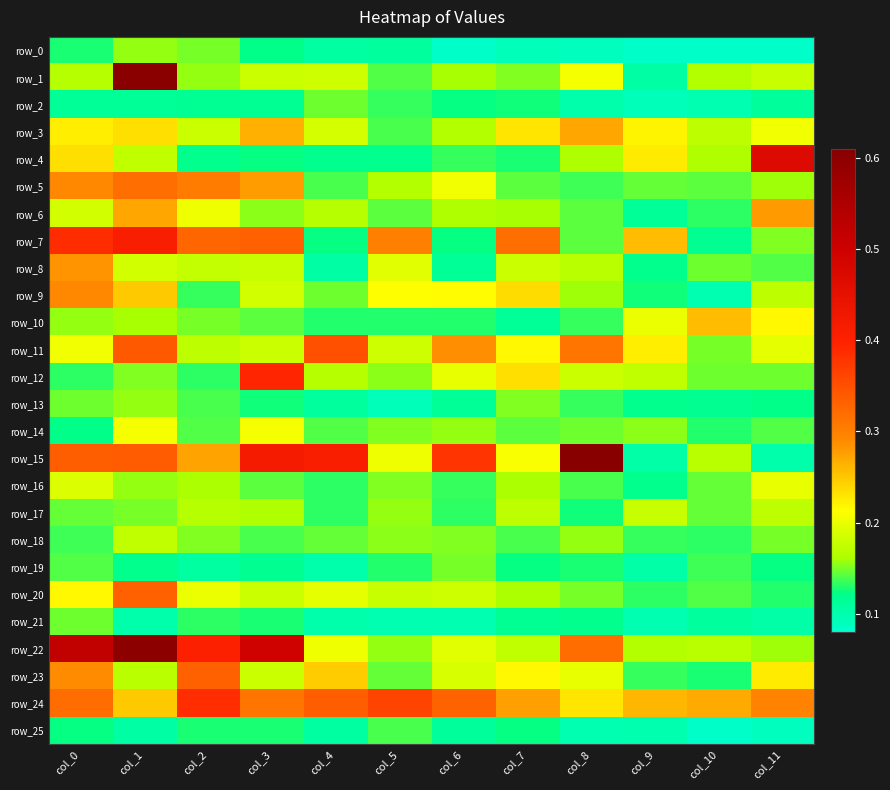

At col_5, list the series in order from largest to smallest.

row_24, row_7, row_9, row_15, row_8, row_11, row_20, row_5, row_17, row_22, row_12, row_18, row_16, row_14, row_23, row_6, row_1, row_25, row_3, row_2, row_19, row_10, row_4, row_0, row_21, row_13